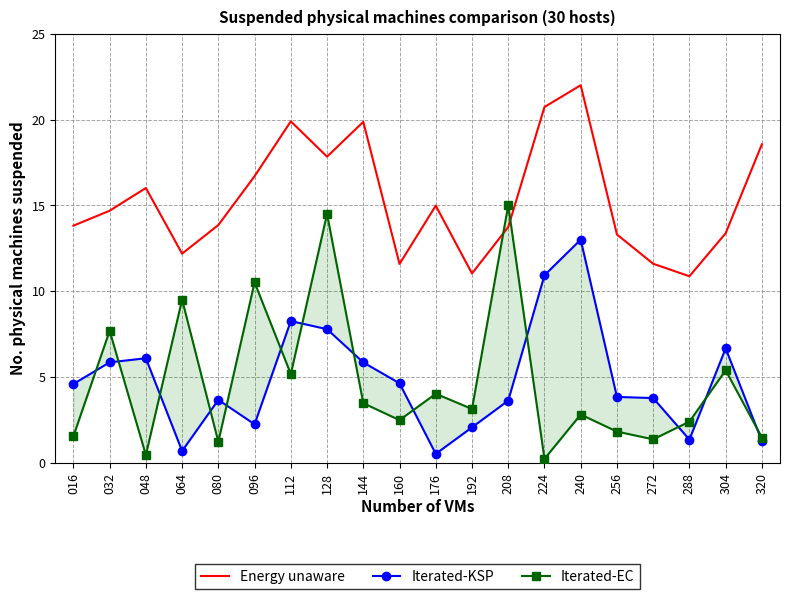

At which category is the sum across all series the highest?

128